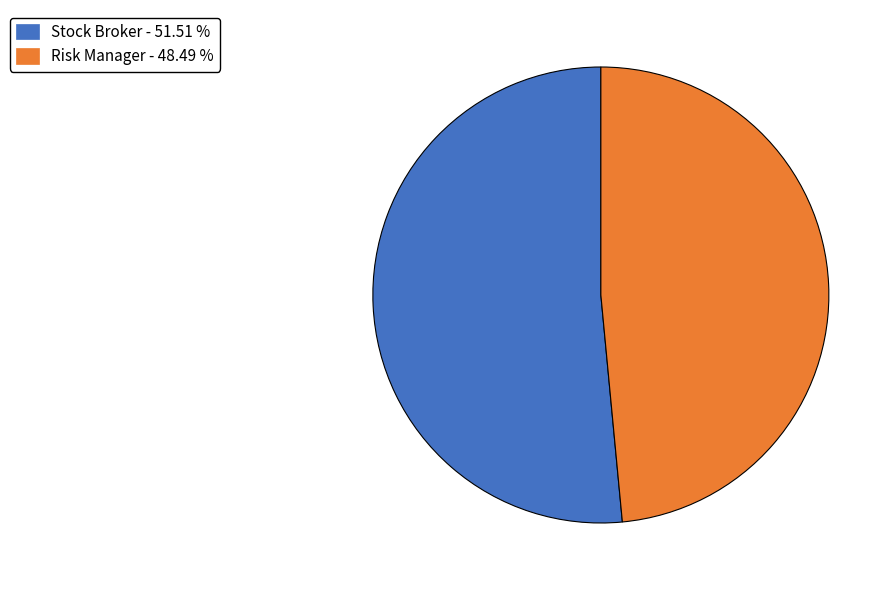

How many segments does this pie chart have?

2